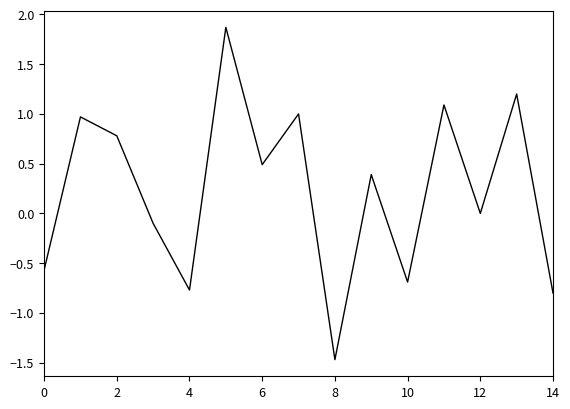

What is the difference between the maximum and minimum values?

3.3